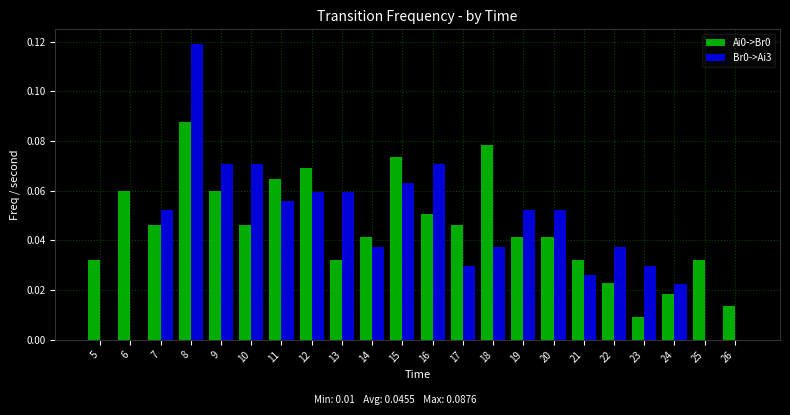

The value of Br0->Ai3 at 16 is 0.0. True or false?

False